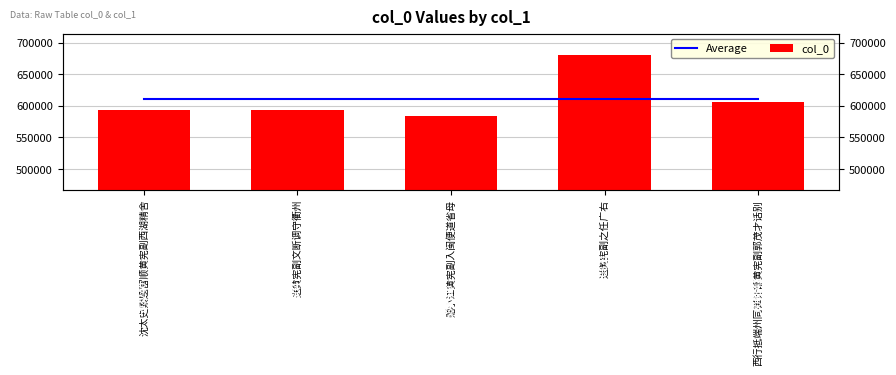

Which category has the highest value in the col_0 series?

送黄宪副之任广右